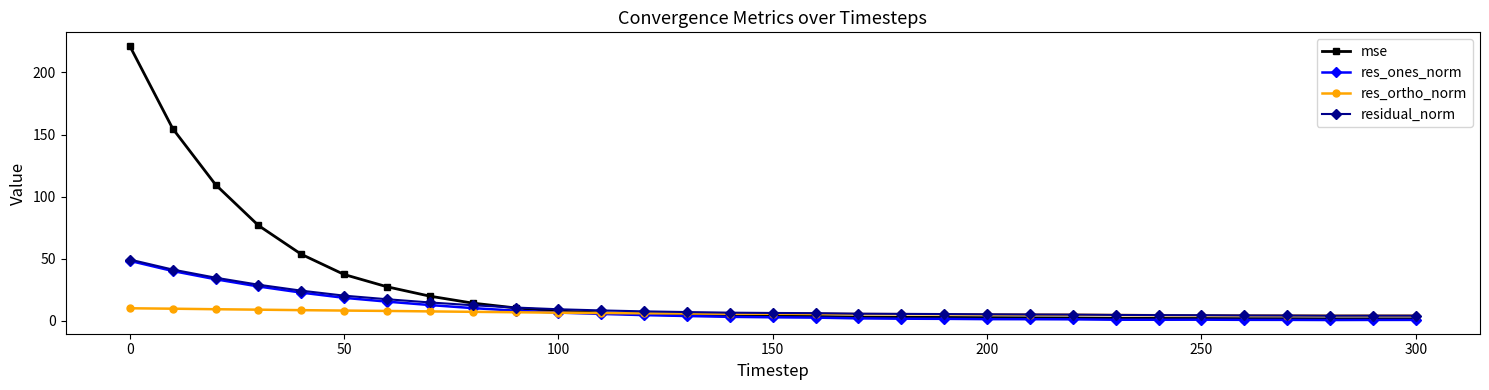

Which series has the widest spread of values?

mse